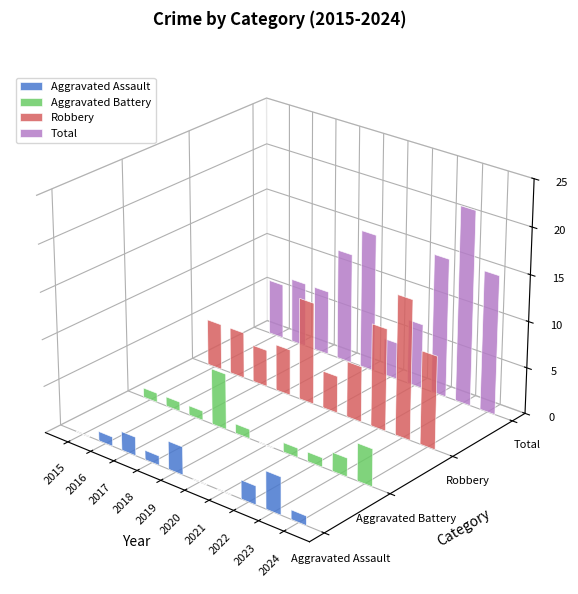

What are all the series names shown in the legend?

Aggravated Assault, Aggravated Battery, Robbery, Total